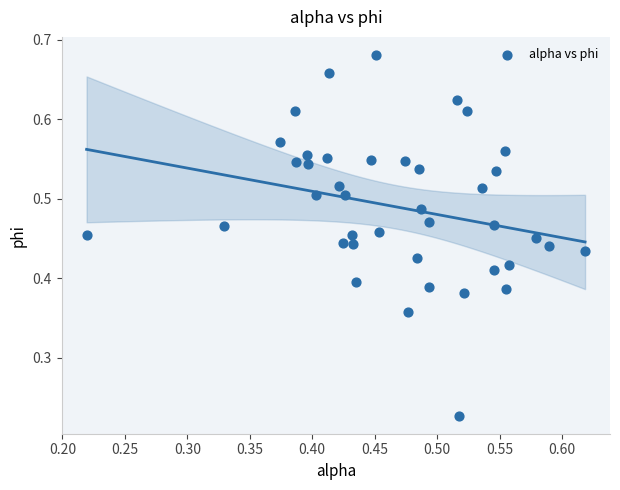

Count the number of points in this scatter plot.

40